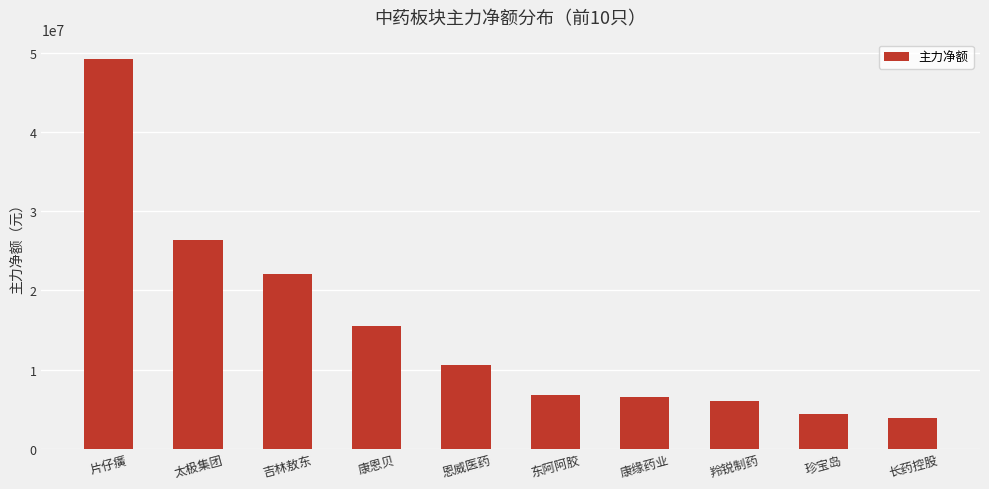

True or false: the data shows 1841081 at 康缘药业.

False